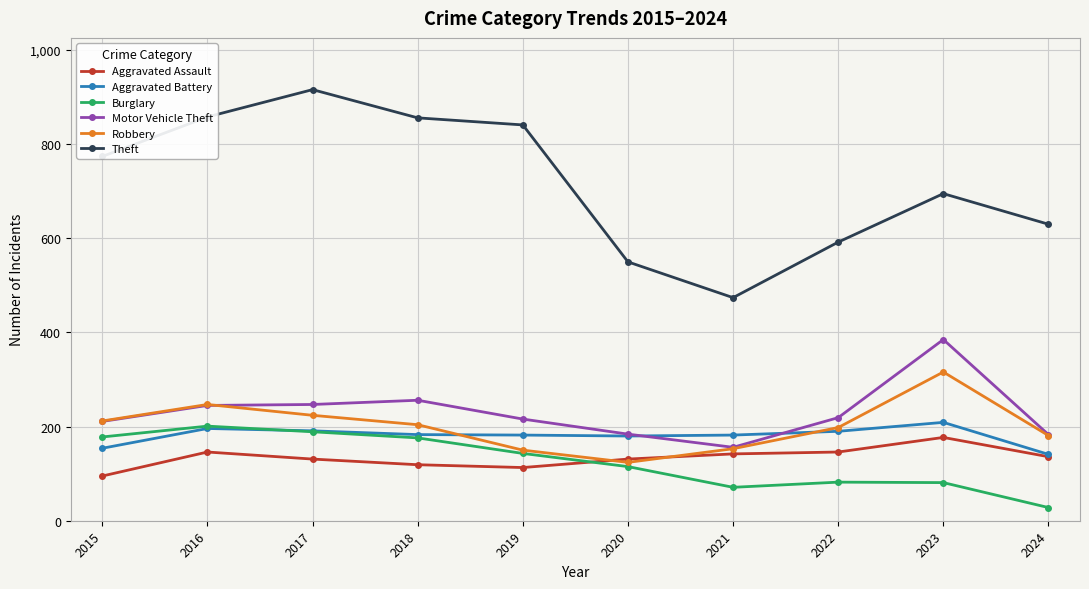

Read the Burglary value at 2024.

28